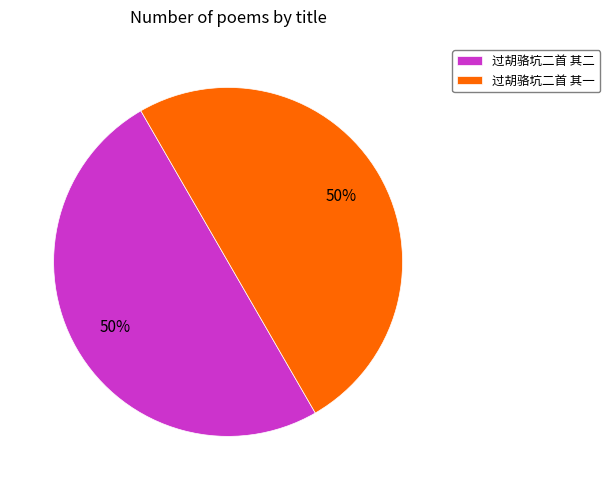

To the nearest percent, what portion does 过胡骆坑二首 其一 represent?

50%